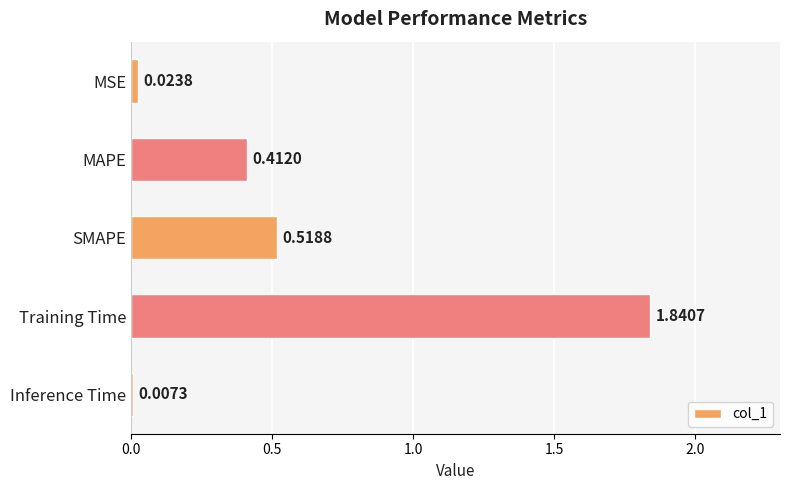

Which category has the lowest value across all series?

Inference Time